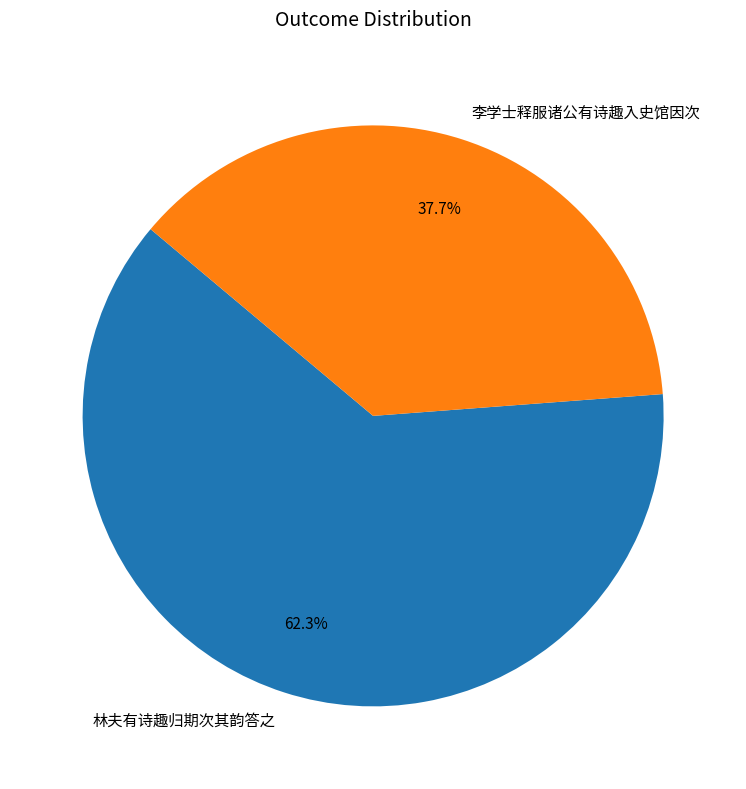

What is the largest slice in the pie chart?

林夫有诗趣归期次其韵答之